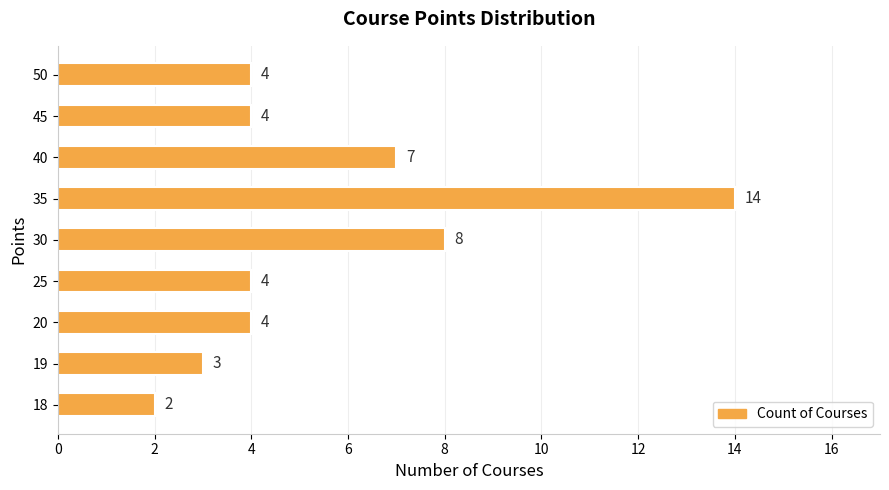

What is the sum of all values?

50